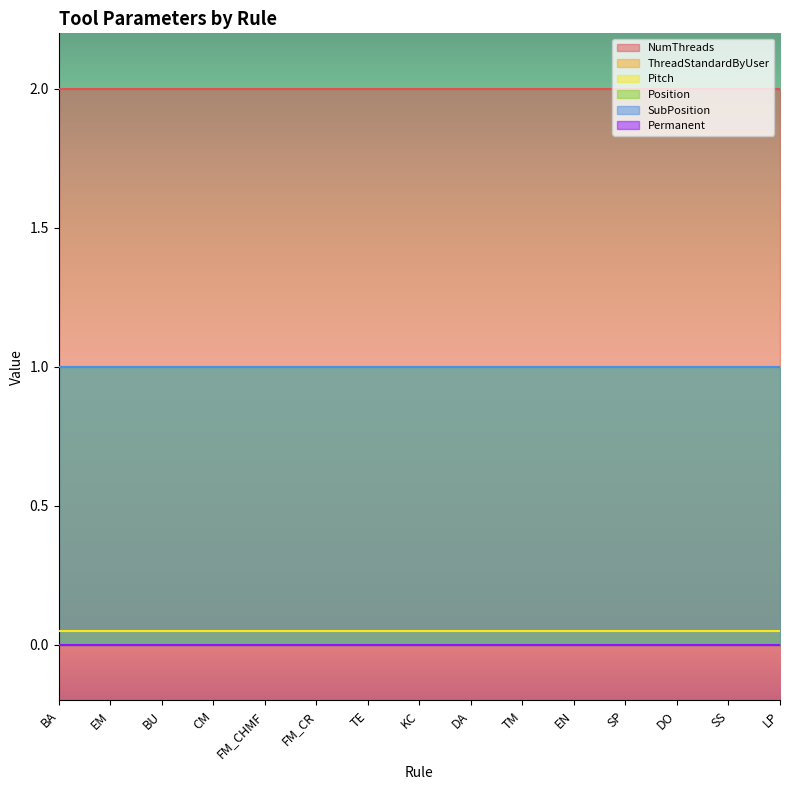

Which series has the largest total across all categories?

NumThreads